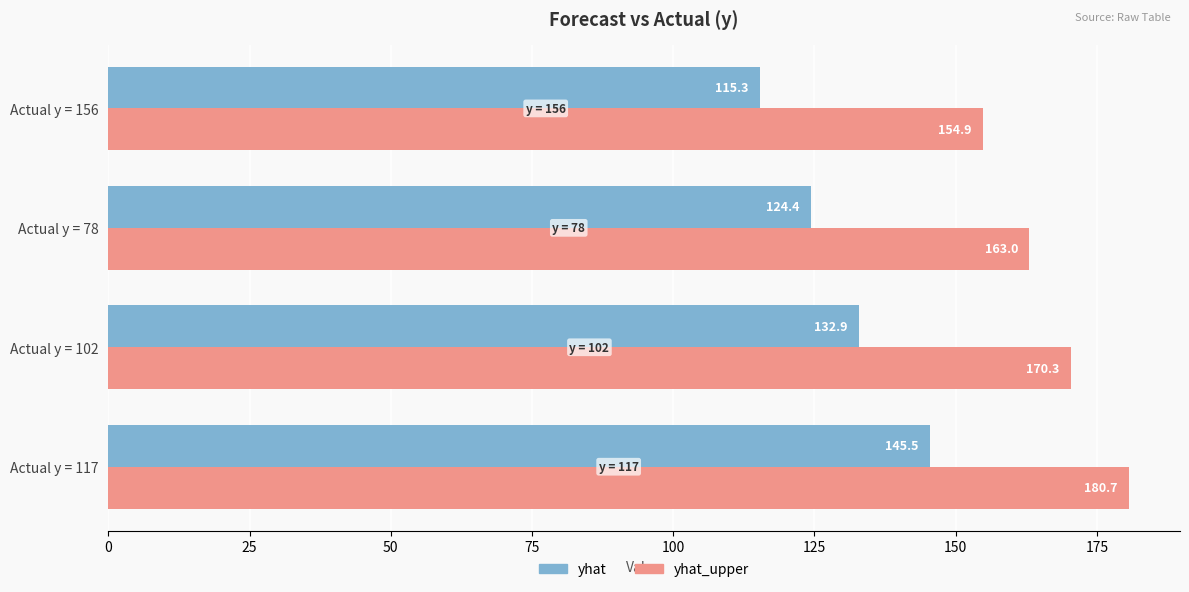

What is the average value of the yhat_upper series?

167.2